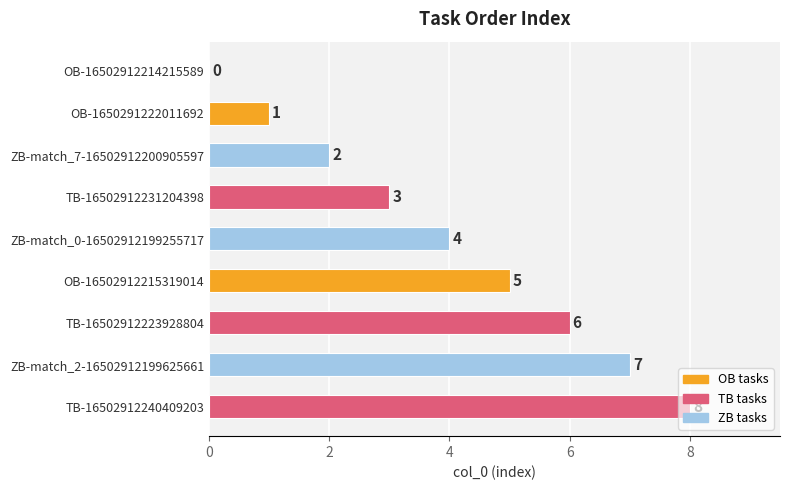

What is the sum of all values?

36